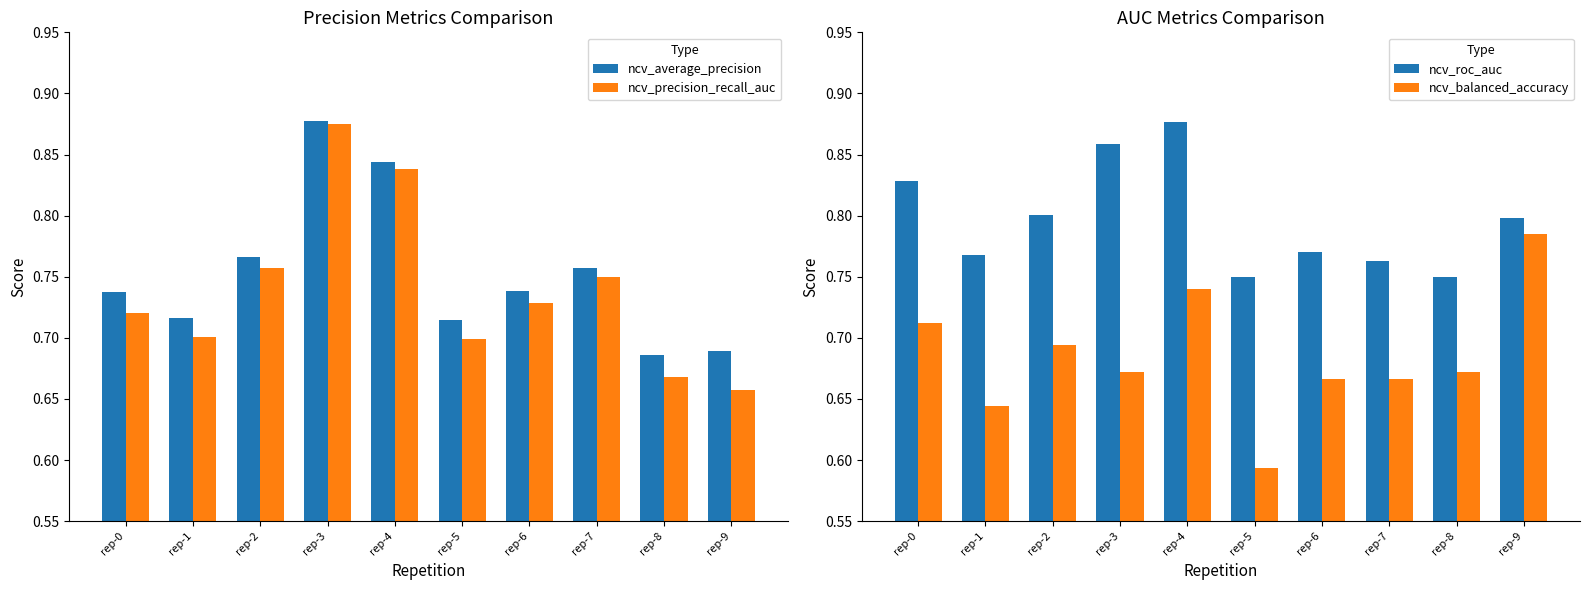

Between rep-3 and rep-2, which is larger?

rep-3